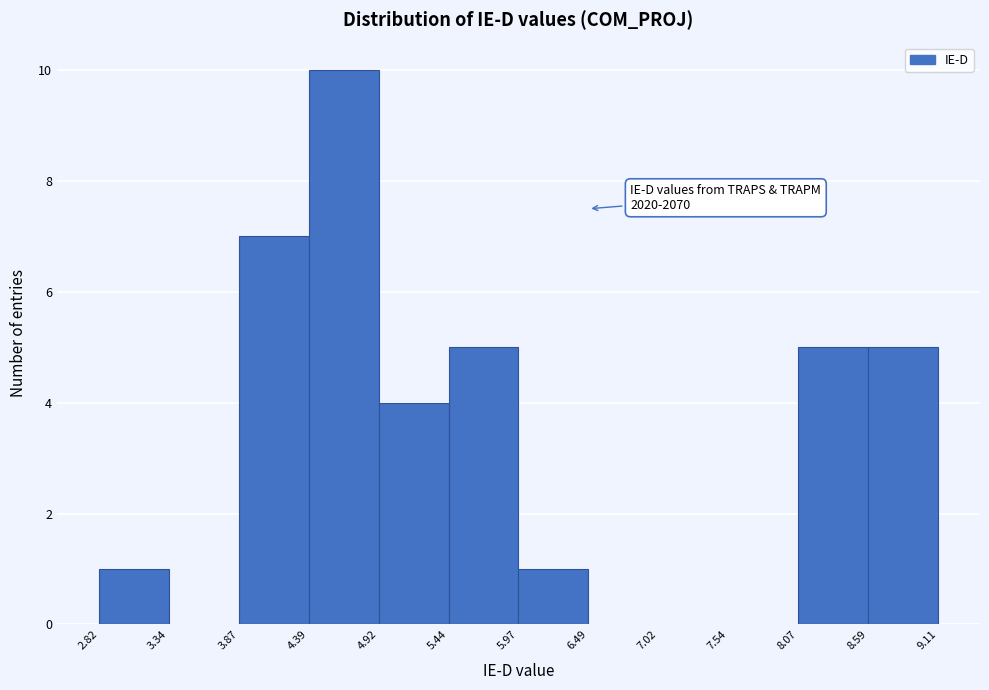

Which range on the x-axis has the tallest bar?

4.39 to 4.92